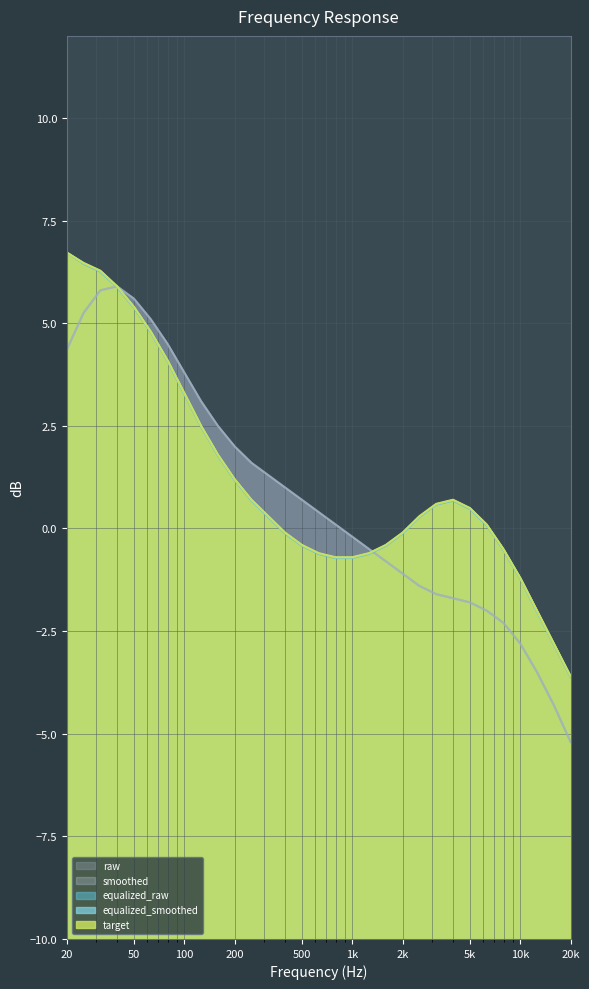

Does the chart display data point markers on the line(s)?

No